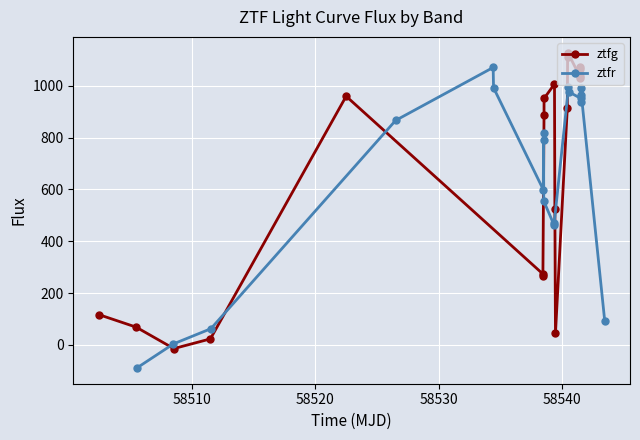

Does the chart display data point markers on the line(s)?

Yes